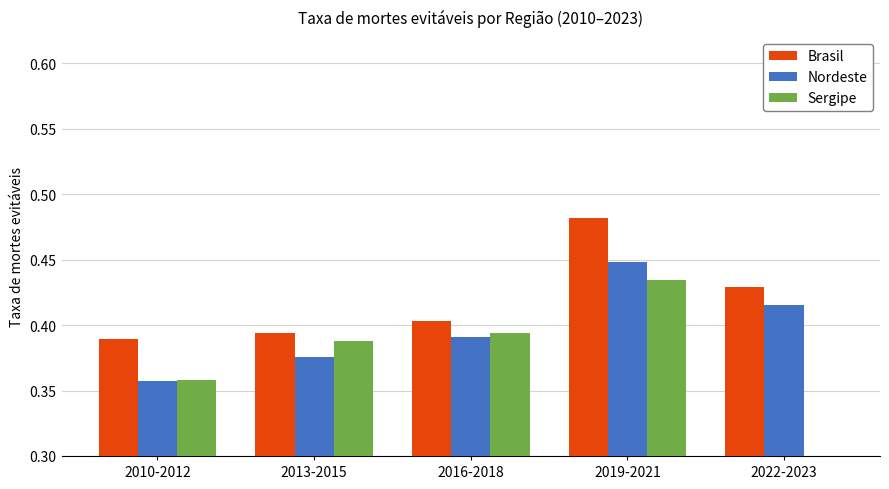

What is the sum of all Sergipe values?

1.6